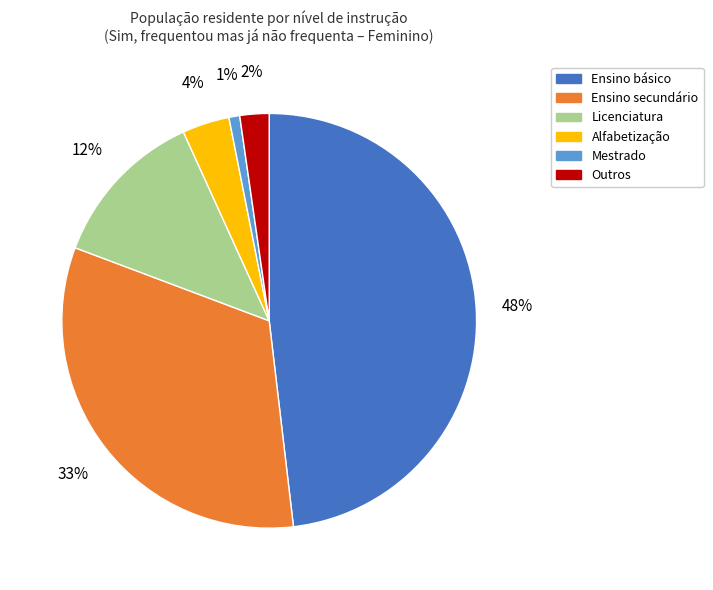

Is there a majority slice in this chart?

No